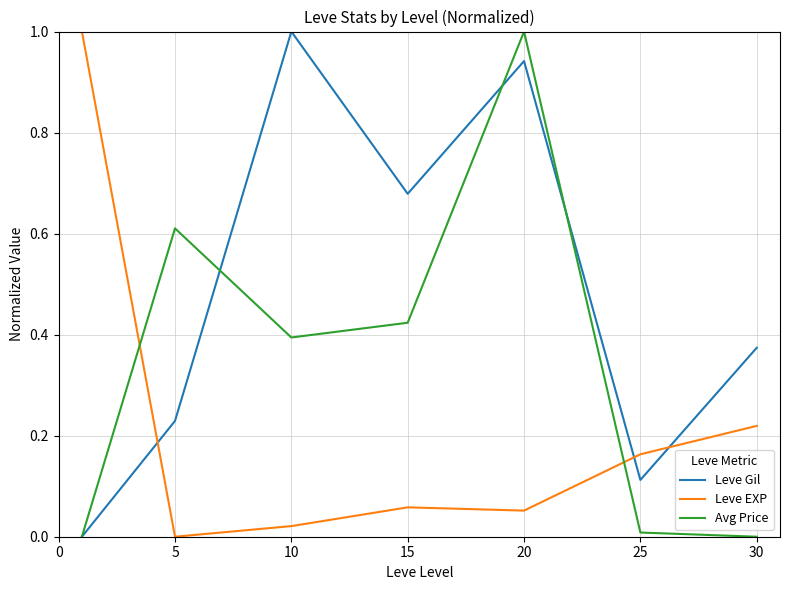

Count the number of data series in this chart.

3